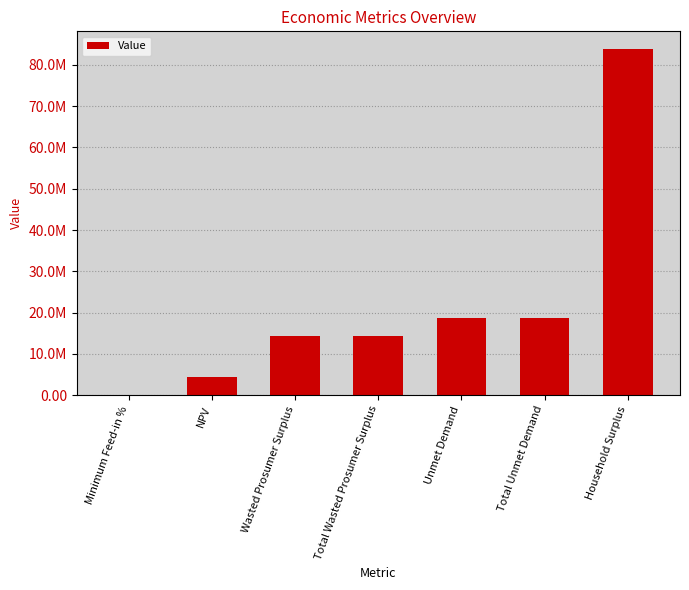

At which category does the chart reach its peak across all series?

Household Surplus